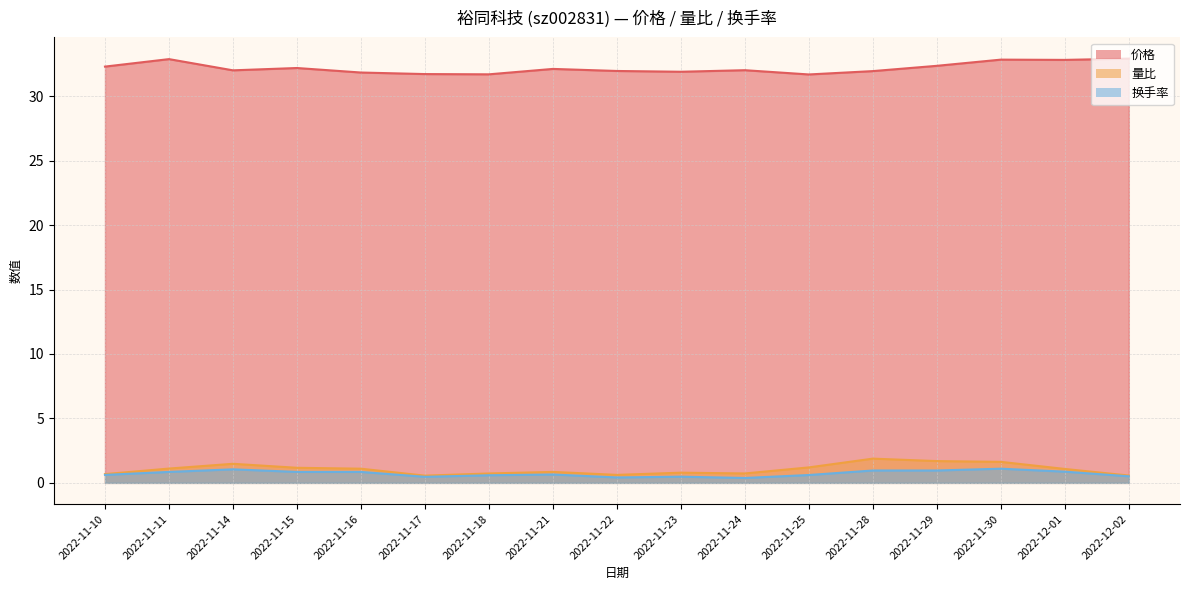

Is the value of 量比 at 2022-11-22 greater than the value of 价格 at 2022-11-14?

No